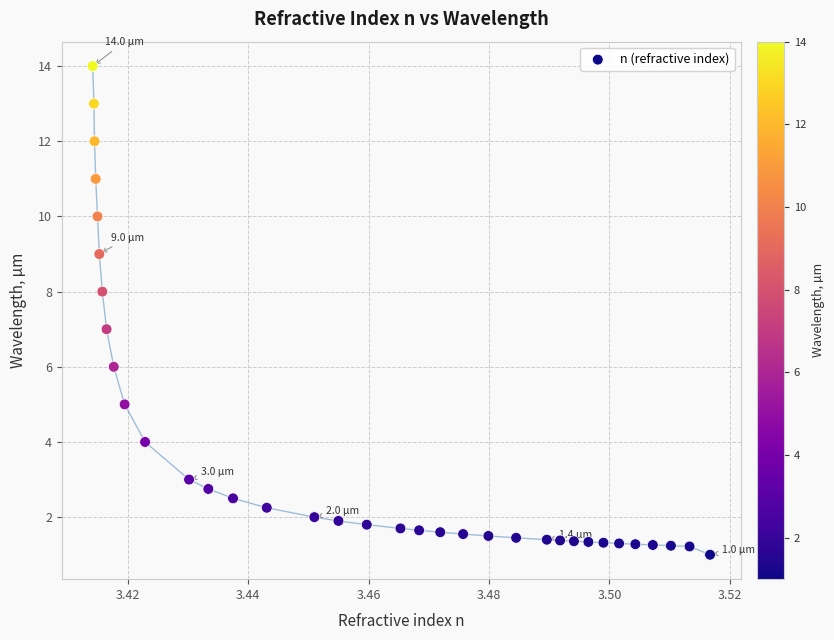

What is the range of Y values (max minus min)?

13.0